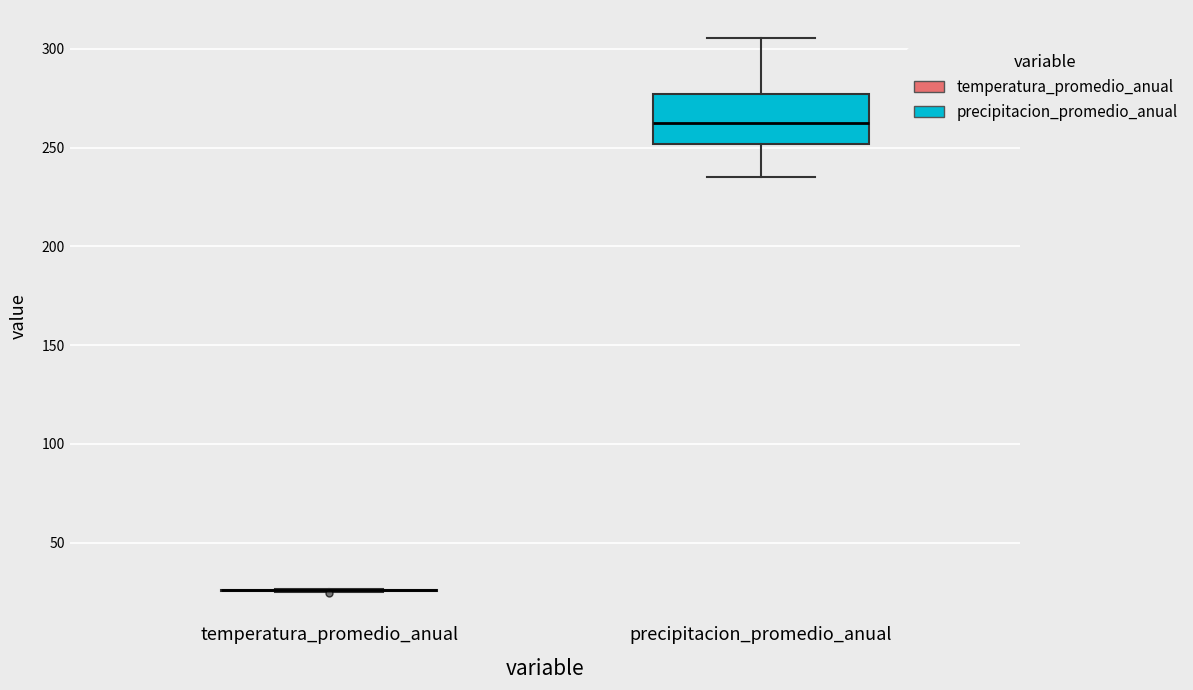

Reading left to right, read every box against the y-axis: the position of its median line, the range the box covers, and the ends of its whiskers. The values are not printed on the chart, so give them approximately, as read against the axis.

temperatura_promedio_anual: box collapsed to a line at 25, whiskers 25 to 25
precipitacion_promedio_anual: median 265, box 250 to 275, whiskers 235 to 305